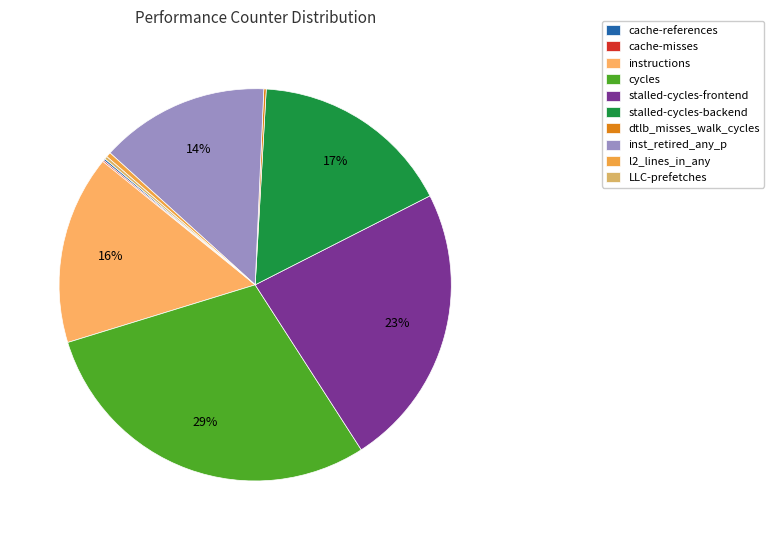

Is the sum of l2_lines_in_any and inst_retired_any_p greater than half?

No